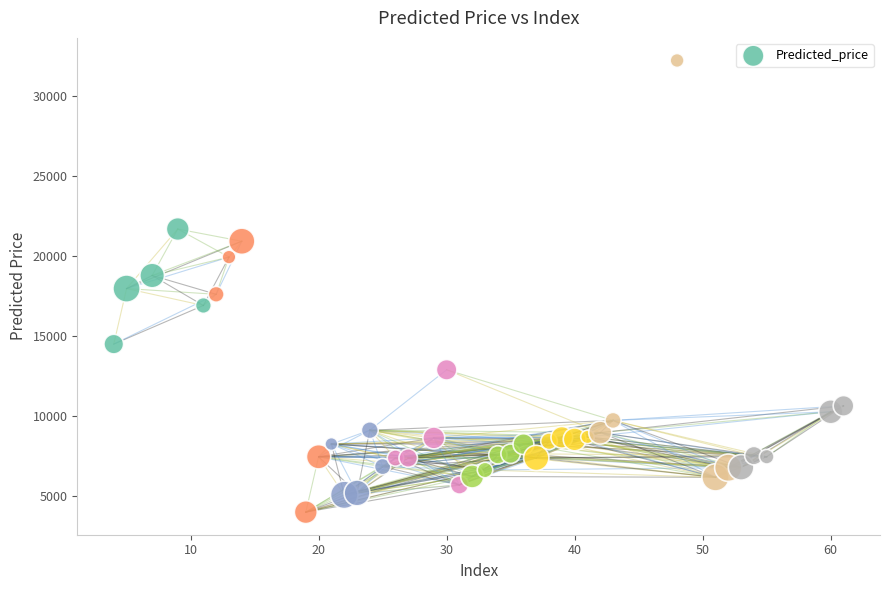

What is the range of Y values (max minus min)?

28259.4